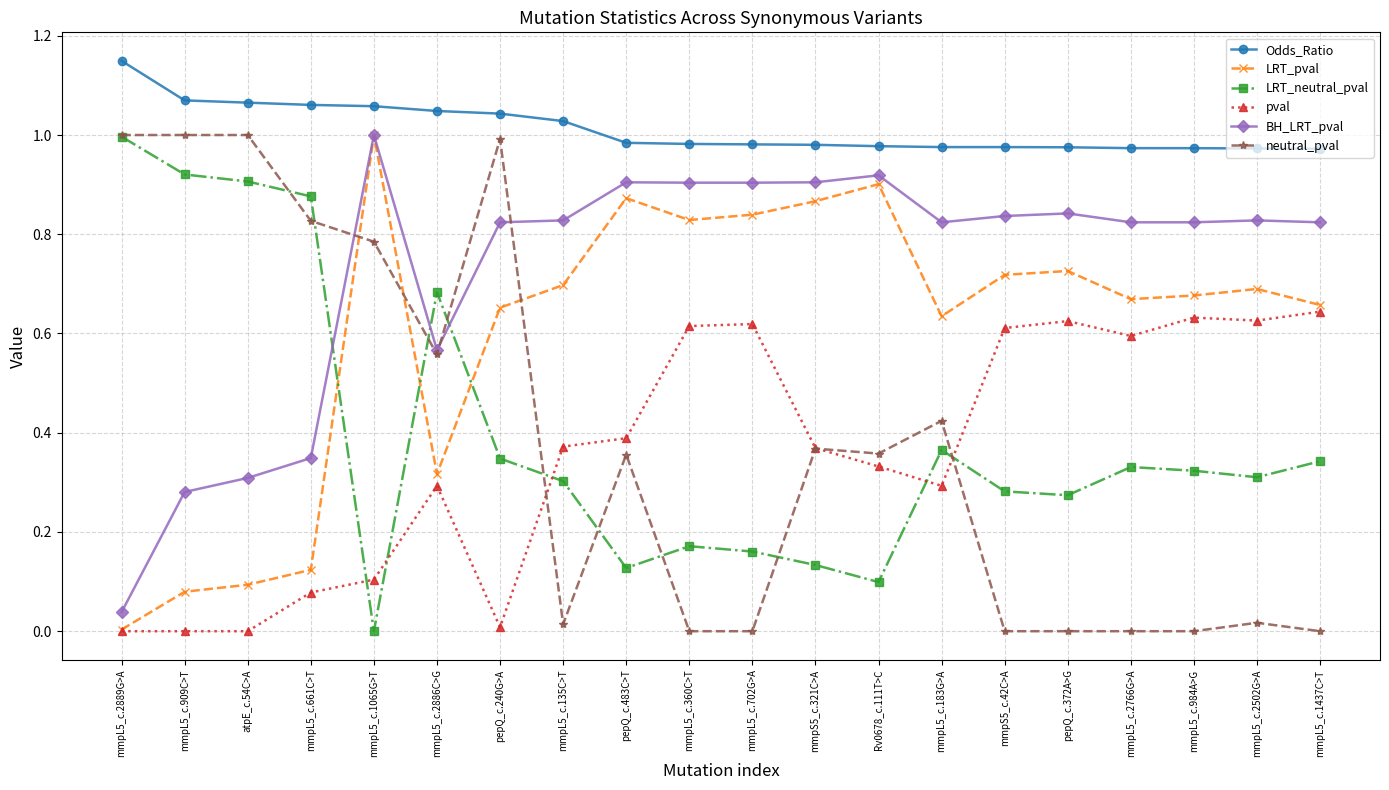

True or false: Odds_Ratio and neutral_pval cross at least once.

False